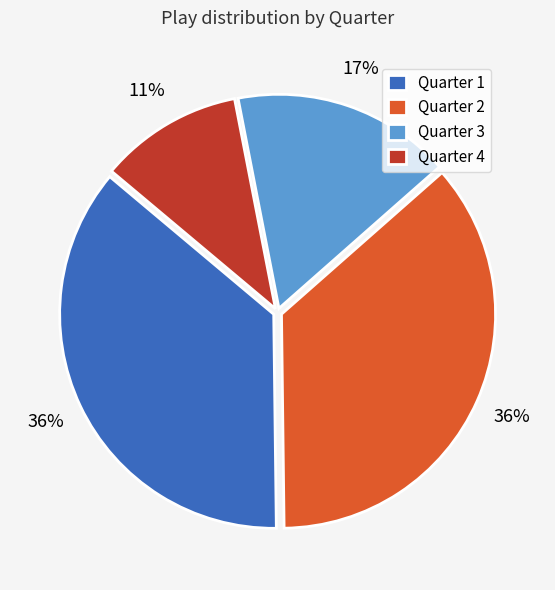

Which category has the smallest portion of the pie?

Quarter 4